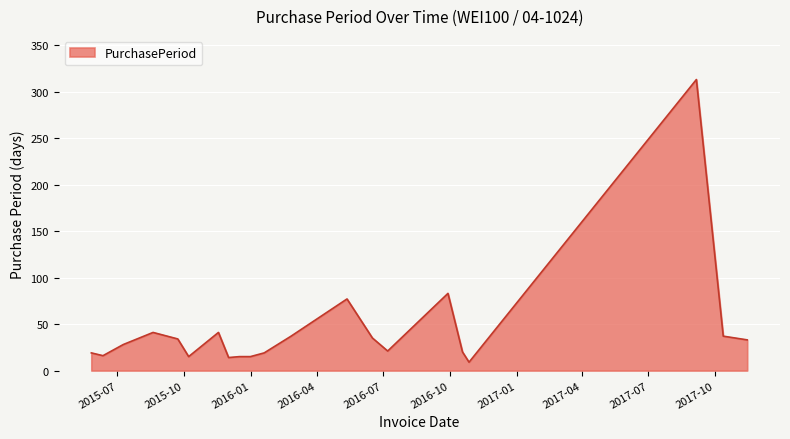

What is the difference between the maximum and minimum values?

304